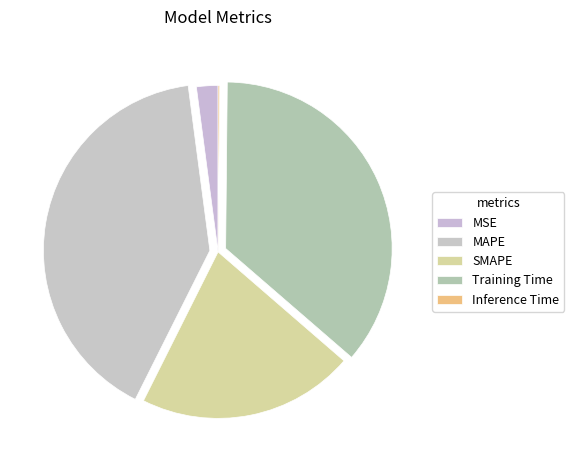

To the nearest percent, what portion does MAPE represent?

41%